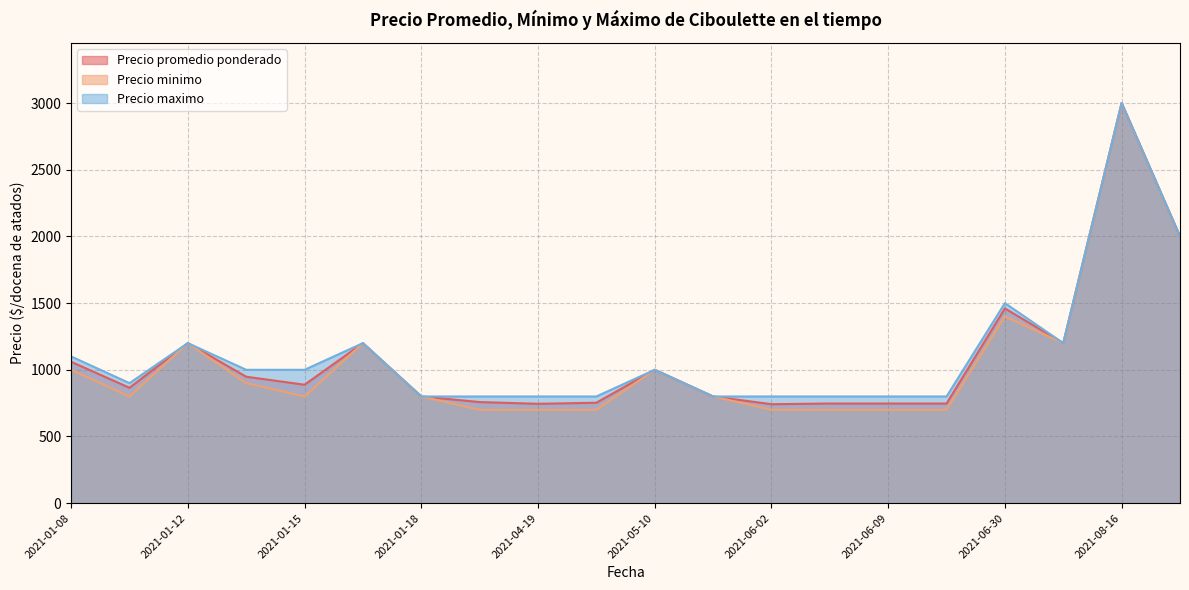

What is the total value across all series at 2021-06-03?

2247